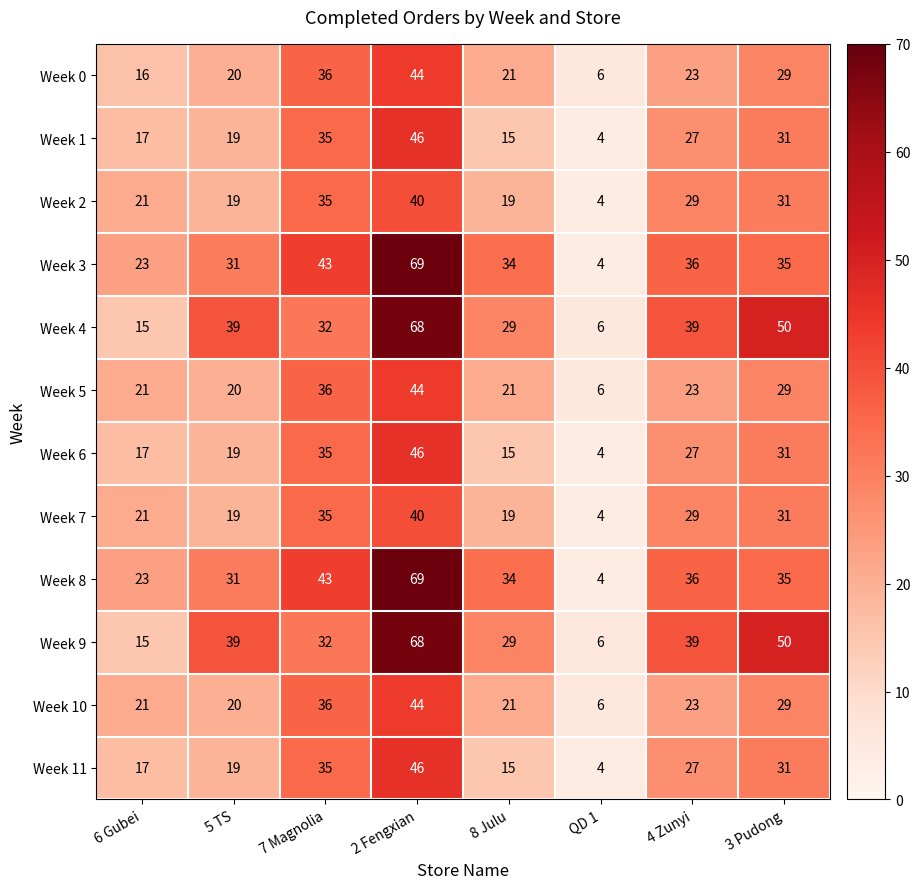

What is the total value across all series at QD 1?

58